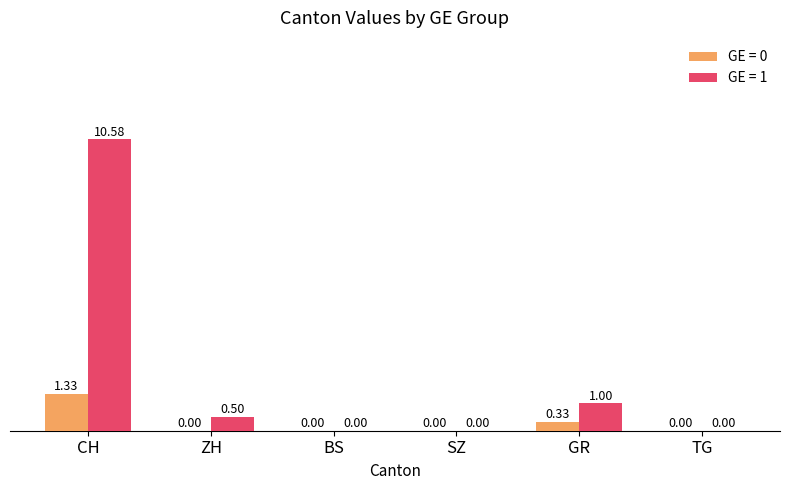

Which series changed the most between SZ and GR?

GE = 1